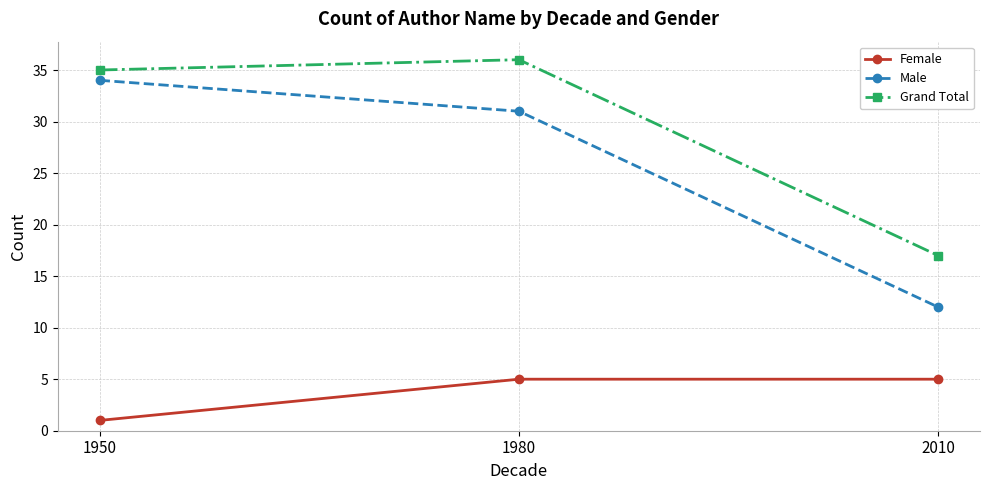

Is the value of Female at 1980 greater than the value of Grand Total at 1950?

No